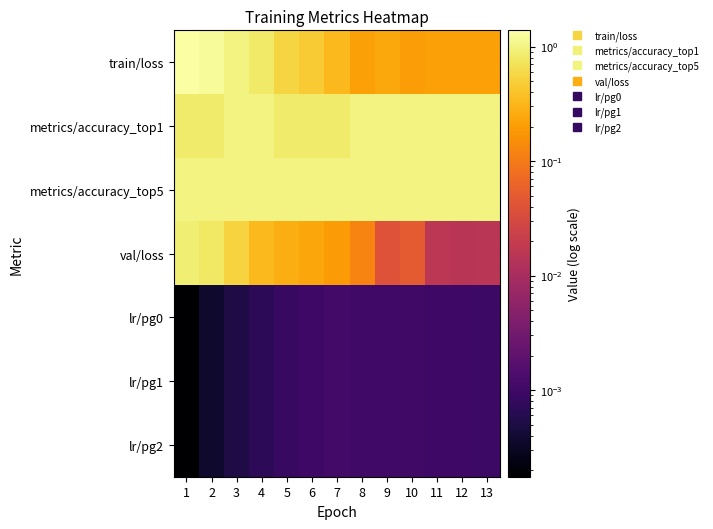

Reading right to left, transcribe all the data shown in this chart.

train/loss: 13=0.2	12=0.2	11=0.2	10=0.2	9=0.2	8=0.2	7=0.3	6=0.5	5=0.6	4=0.8	3=1.0	2=1.2	1=1.4
metrics/accuracy_top1: 13=1.0	12=1.0	11=1.0	10=1.0	9=1.0	8=1.0	7=0.8	6=0.8	5=0.8	4=1.0	3=1.0	2=0.8	1=0.8
metrics/accuracy_top5: 13=1.0	12=1.0	11=1.0	10=1.0	9=1.0	8=1.0	7=1.0	6=1.0	5=1.0	4=1.0	3=1.0	2=1.0	1=1.0
val/loss: 13=0.0	12=0.0	11=0.0	10=0.0	9=0.0	8=0.1	7=0.2	6=0.2	5=0.3	4=0.3	3=0.5	2=0.8	1=0.9
lr/pg0: 13=0.0	12=0.0	11=0.0	10=0.0	9=0.0	8=0.0	7=0.0	6=0.0	5=0.0	4=0.0	3=0.0	2=0.0	1=0.0
lr/pg1: 13=0.0	12=0.0	11=0.0	10=0.0	9=0.0	8=0.0	7=0.0	6=0.0	5=0.0	4=0.0	3=0.0	2=0.0	1=0.0
lr/pg2: 13=0.0	12=0.0	11=0.0	10=0.0	9=0.0	8=0.0	7=0.0	6=0.0	5=0.0	4=0.0	3=0.0	2=0.0	1=0.0